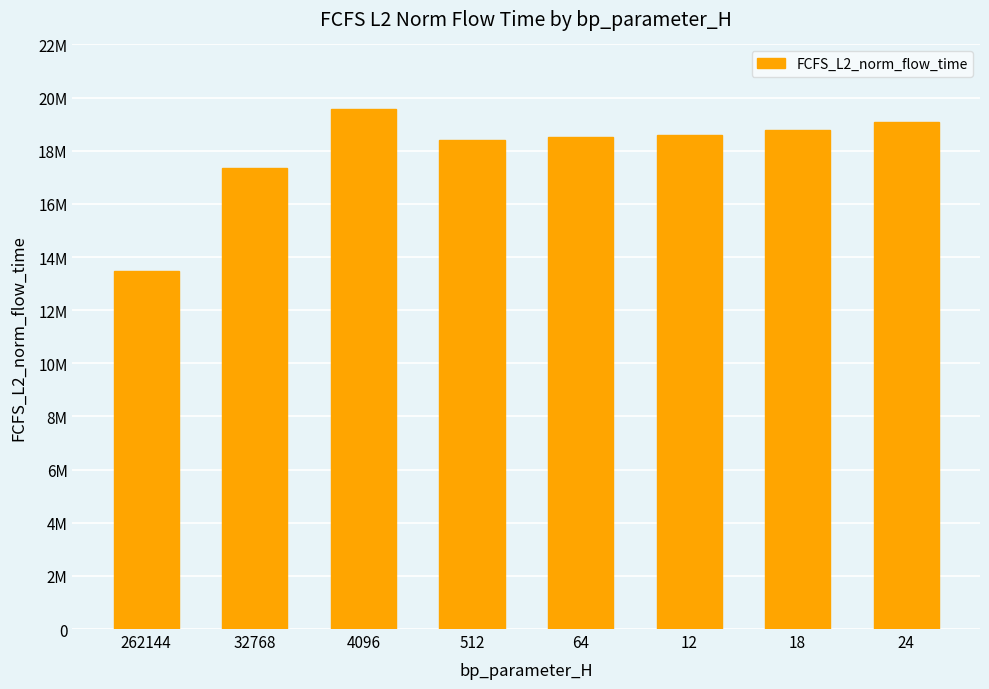

Reading left to right, what are all the values shown in this chart?

262144=13478944.5	32768=17340617.2	4096=19588049.0	512=18412550.1	64=18521536.8	12=18597827.4	18=18782739.9	24=19089428.6